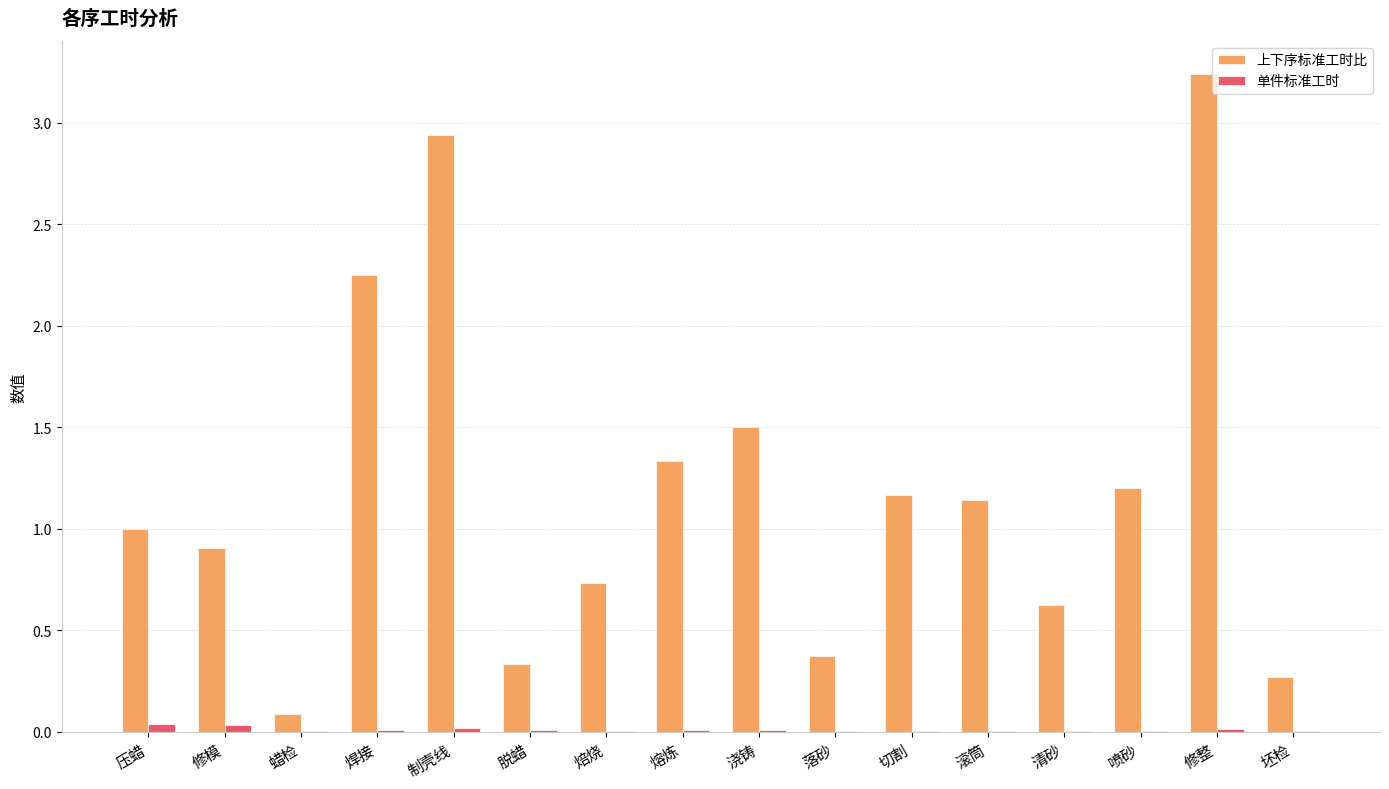

What is the average value of the 上下序标准工时比 series?

1.2